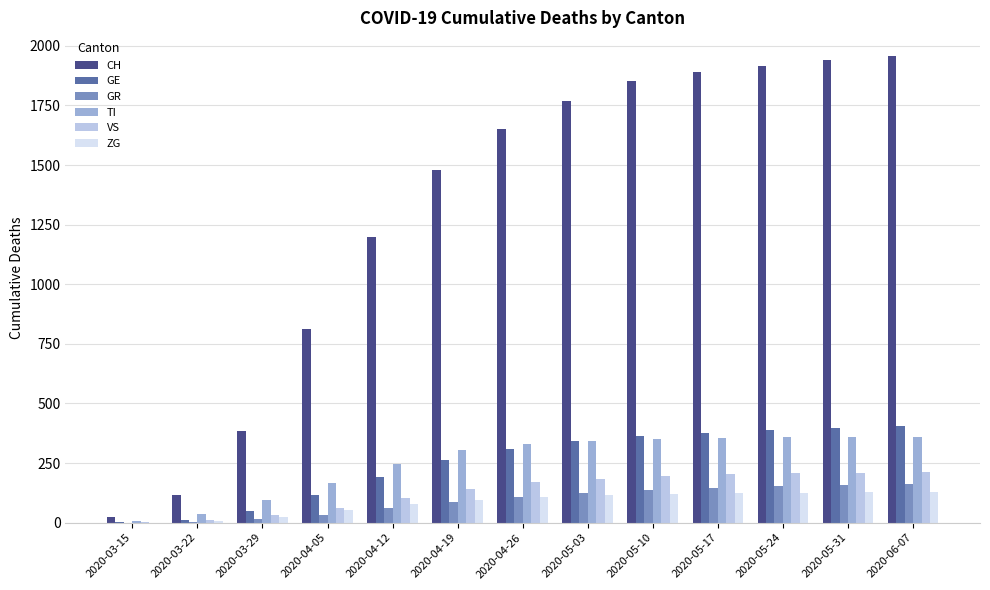

Between 2020-03-29 and 2020-04-26, which series saw the biggest shift?

CH